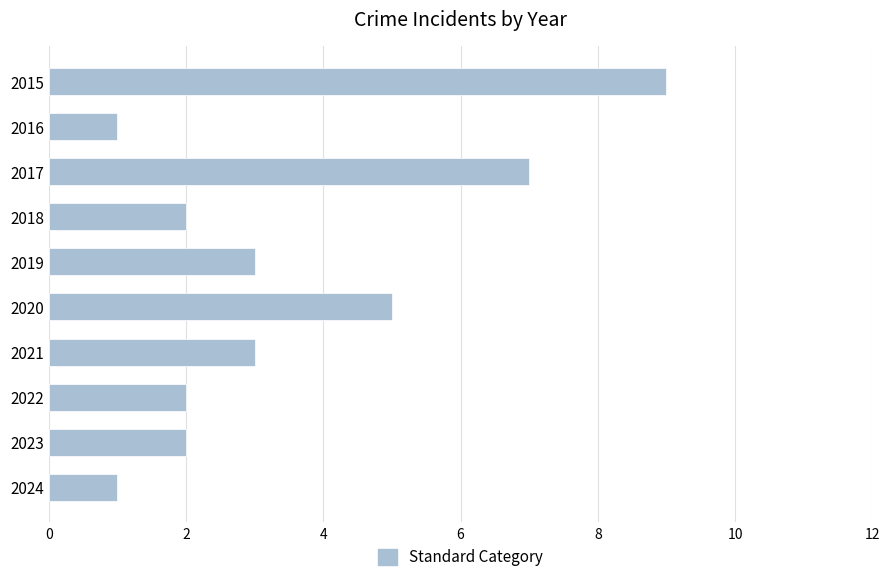

What is the average value?

4